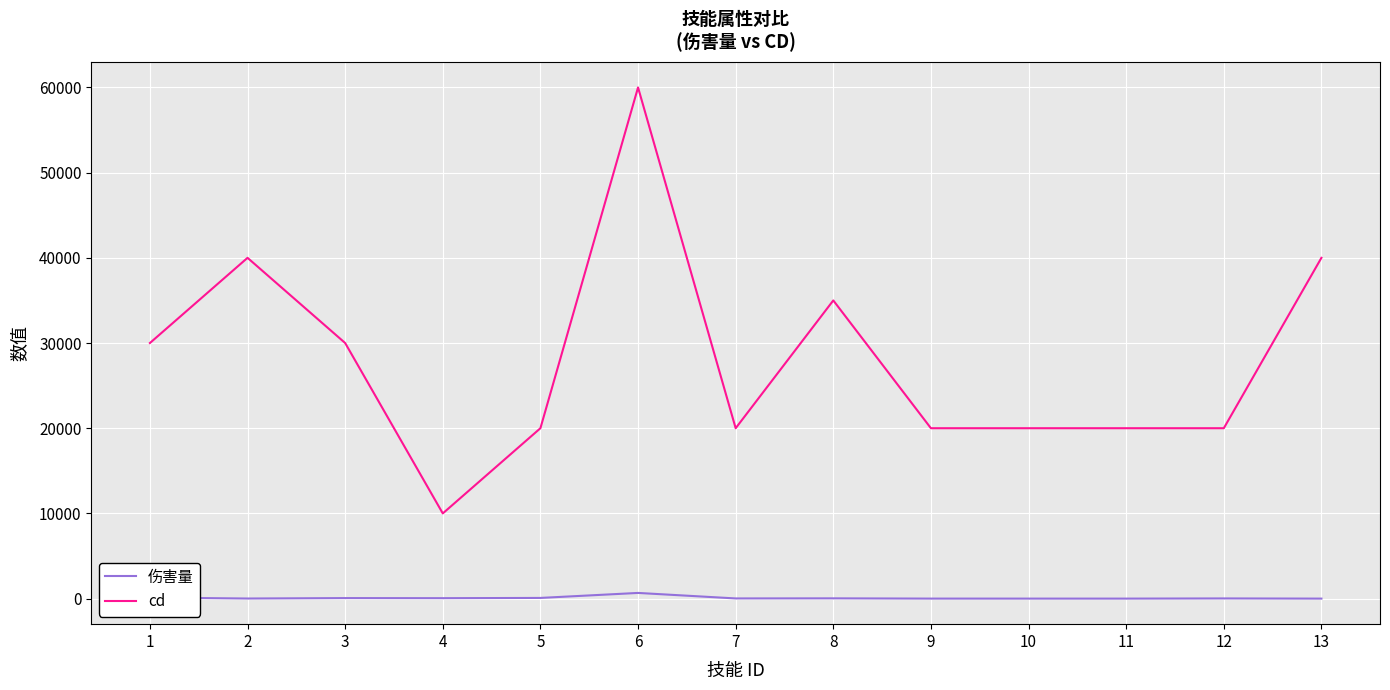

Which series has the largest total across all categories?

cd